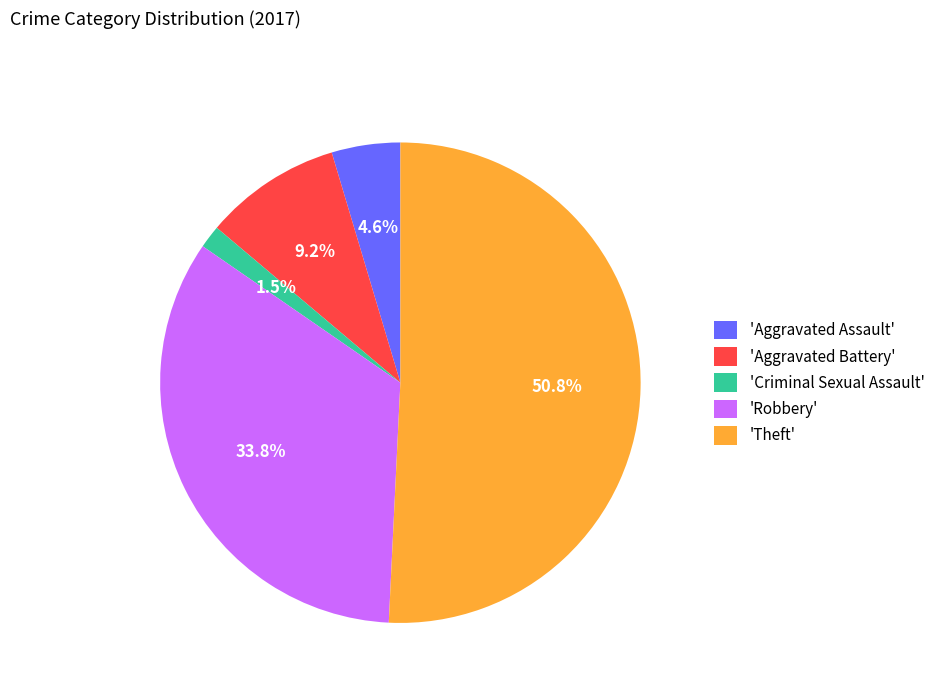

To the nearest percent, what is the average slice percentage?

20%